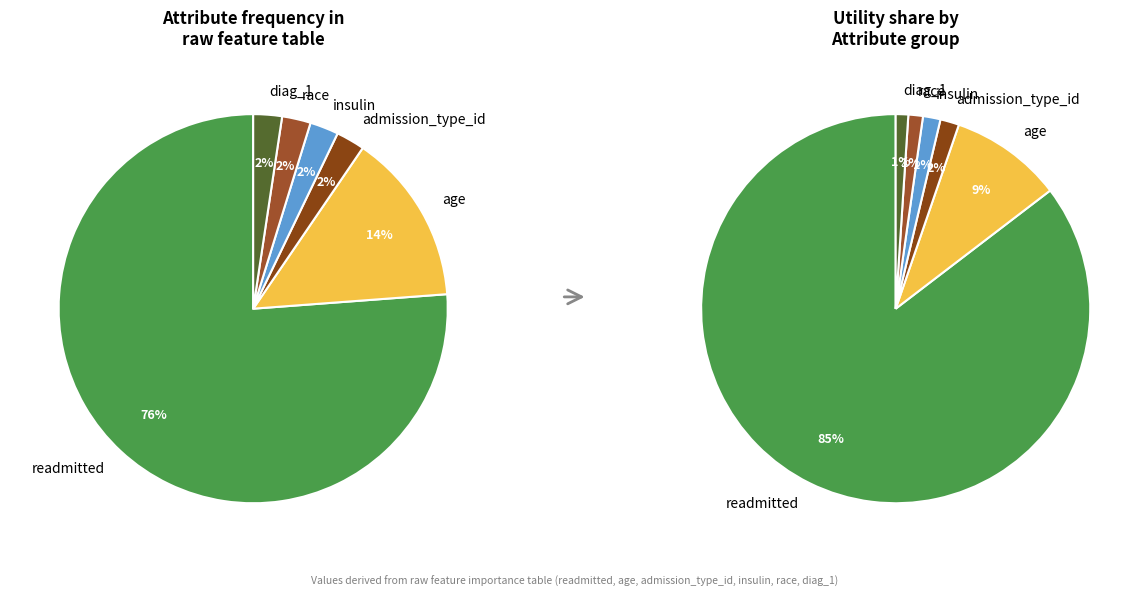

How many slices are in this pie chart?

6